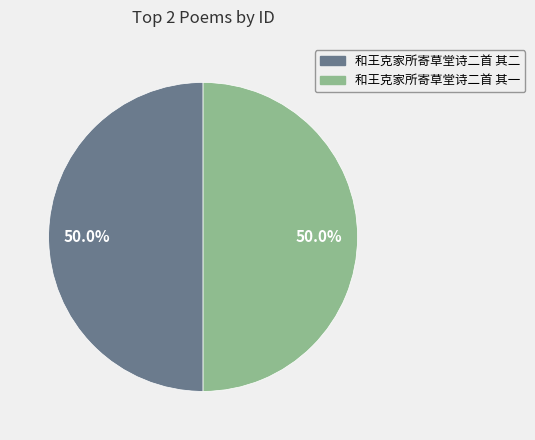

To the nearest percent, what percentage of the pie is 和王克家所寄草堂诗二首 其一?

50%